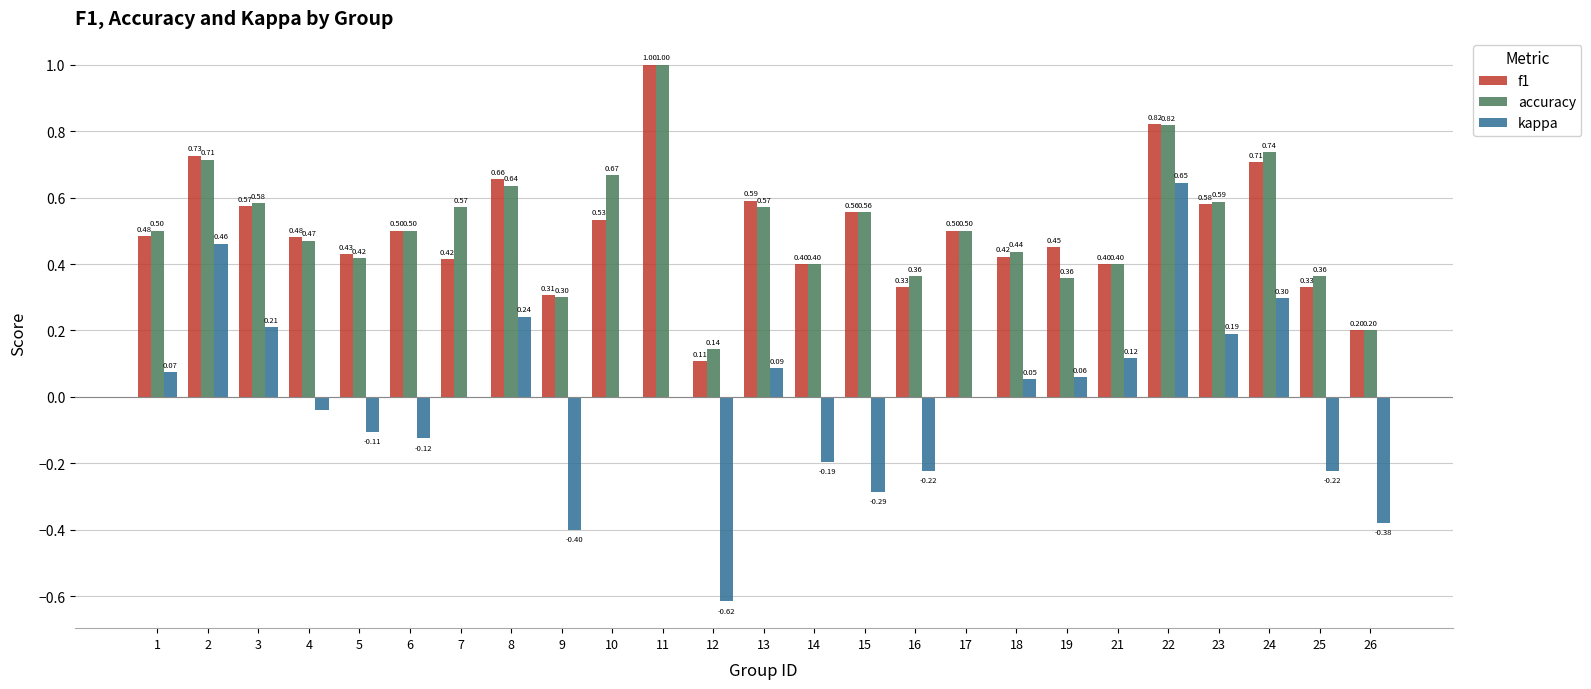

Which series has the largest total across all categories?

accuracy